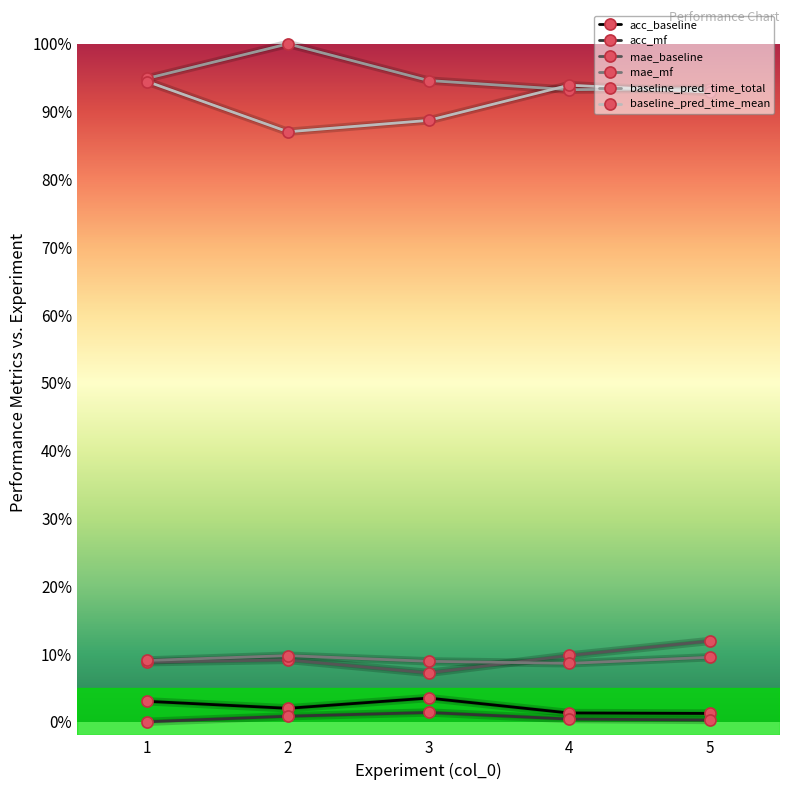

At which category is the sum across all series the highest?

1